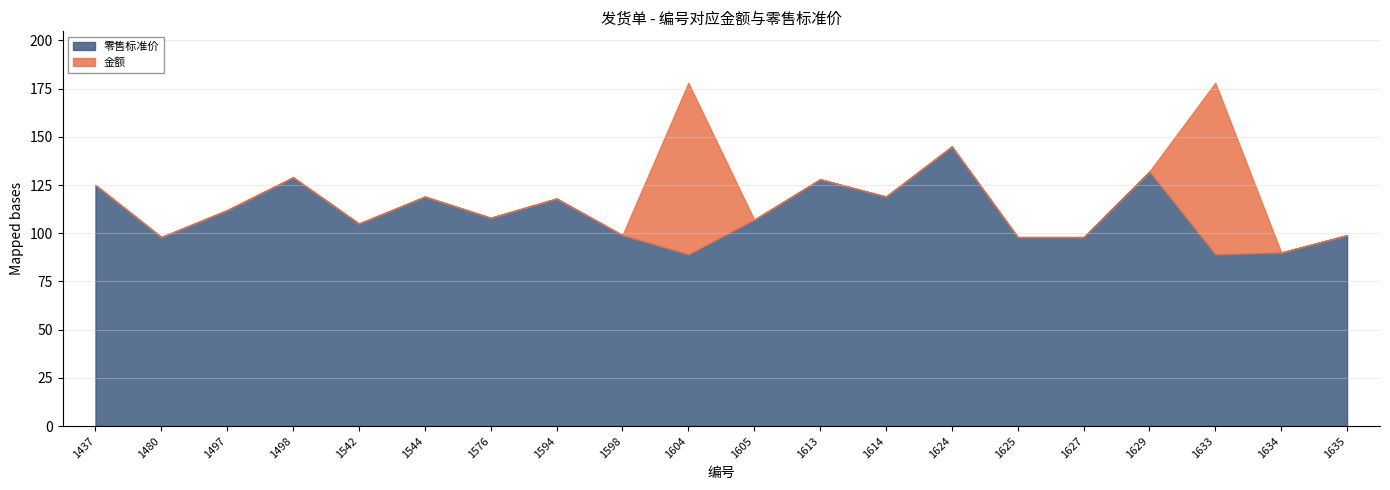

What value does the 零售标准价 series have at 1604?

89